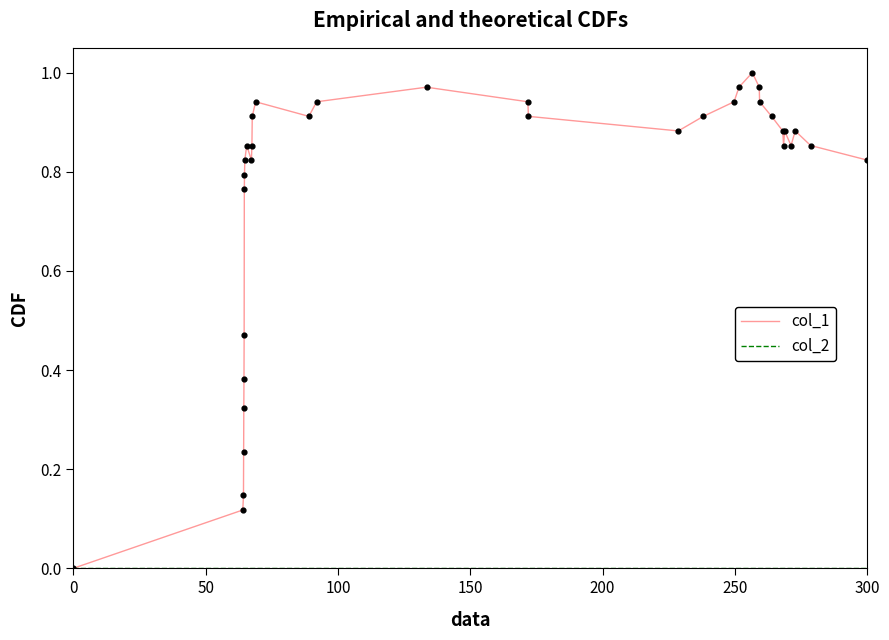

Which series has the largest total across all categories?

col_1